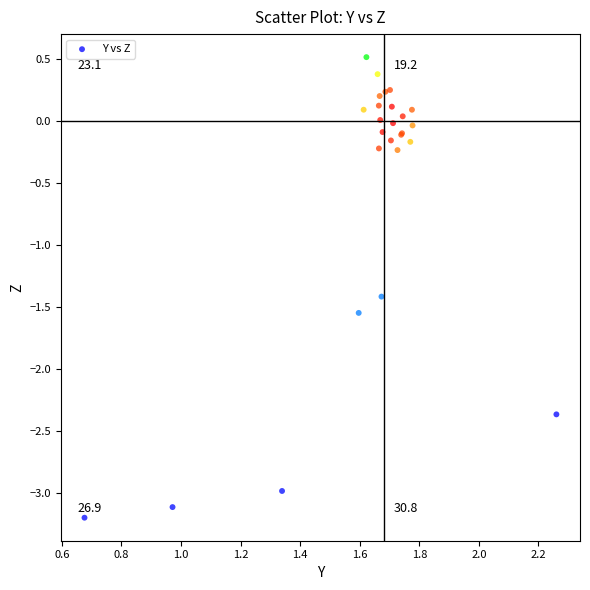

What Y value in the scatter plot is closest to -1?

-1.4